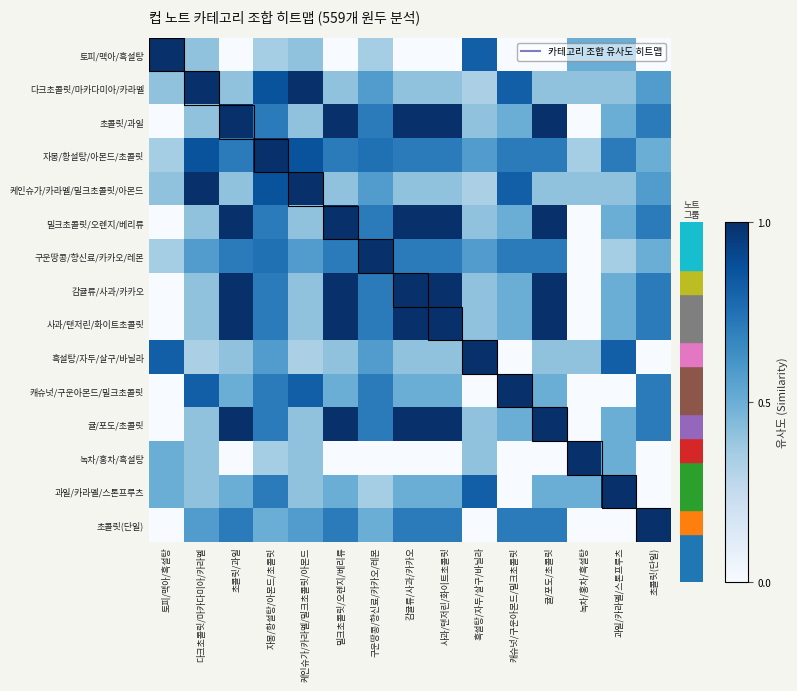

List the series in order of their peak value, highest first.

토피/맥아/흑설탕, 다크초콜릿/마카다미아/카라멜, 초콜릿/과일, 자몽/황설탕/아몬드/초콜릿, 케인슈가/카라멜/밀크초콜릿/아몬드, 밀크초콜릿/오렌지/베리류, 구운땅콩/향신료/카카오/레몬, 감귤류/사과/카카오, 사과/탠저린/화이트초콜릿, 흑설탕/자두/살구/바닐라, 캐슈넛/구운아몬드/밀크초콜릿, 귤/포도/초콜릿, 녹차/홍차/흑설탕, 과일/카라멜/스톤프루츠, 초콜릿(단일)